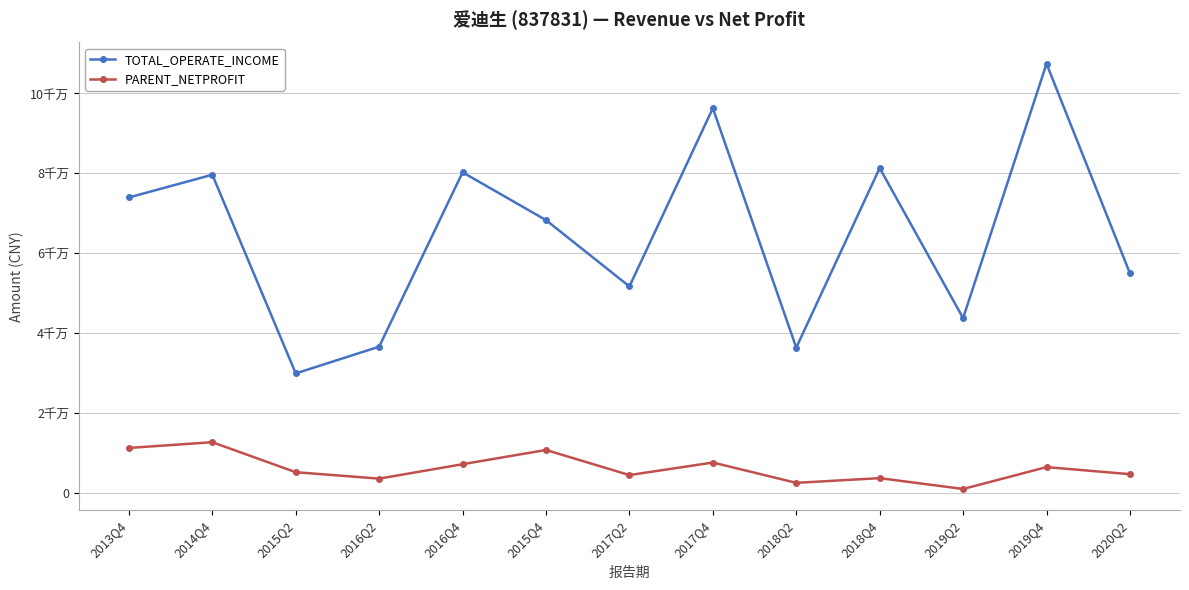

True or false: TOTAL_OPERATE_INCOME and PARENT_NETPROFIT intersect in this chart.

False